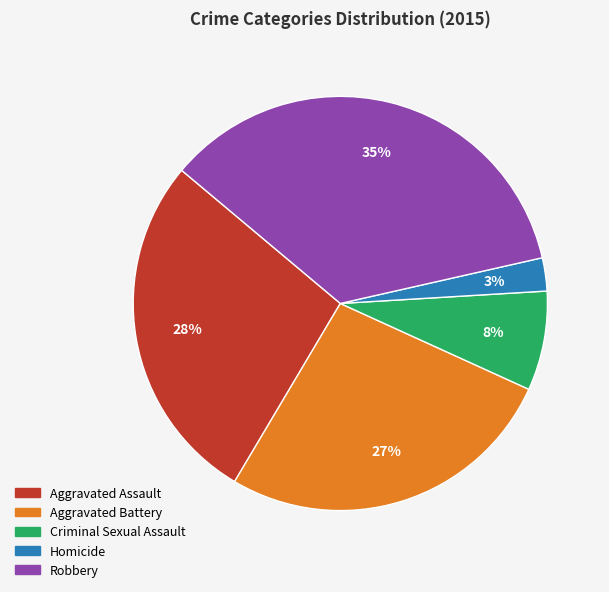

Combined, do Criminal Sexual Assault and Aggravated Battery account for over 50%?

No